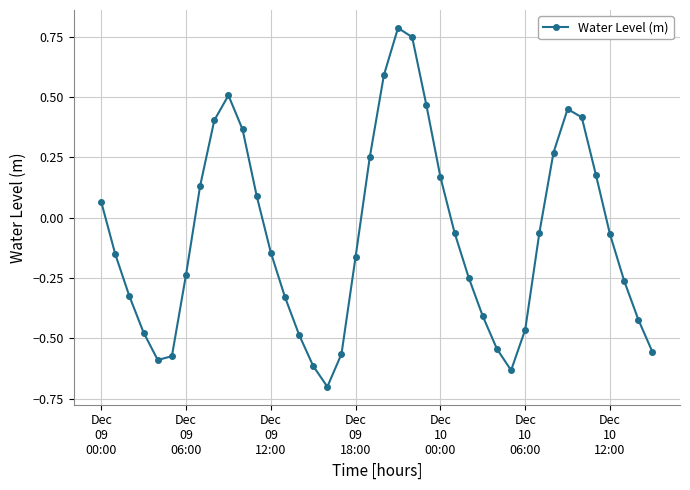

How many interior local valleys (lower than both neighbors) does the data have?

3